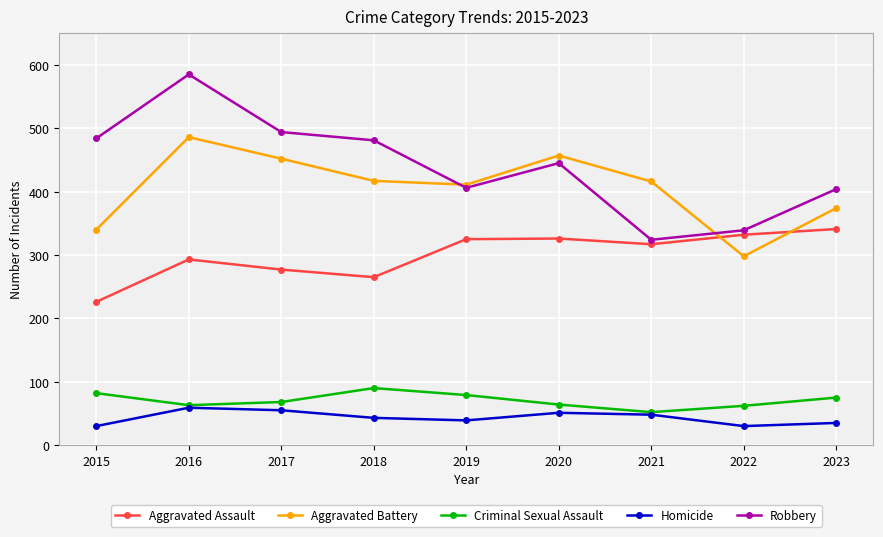

What is the value of the Aggravated Battery point at the 5th from the left?

411